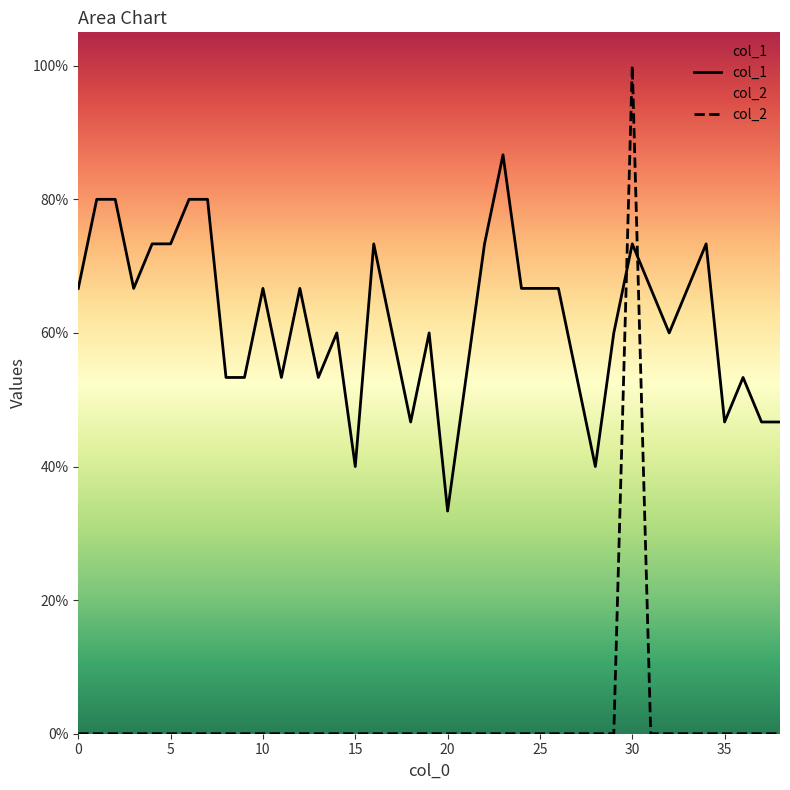

True or false: col_2 has more than 0 points higher than both neighbors.

True